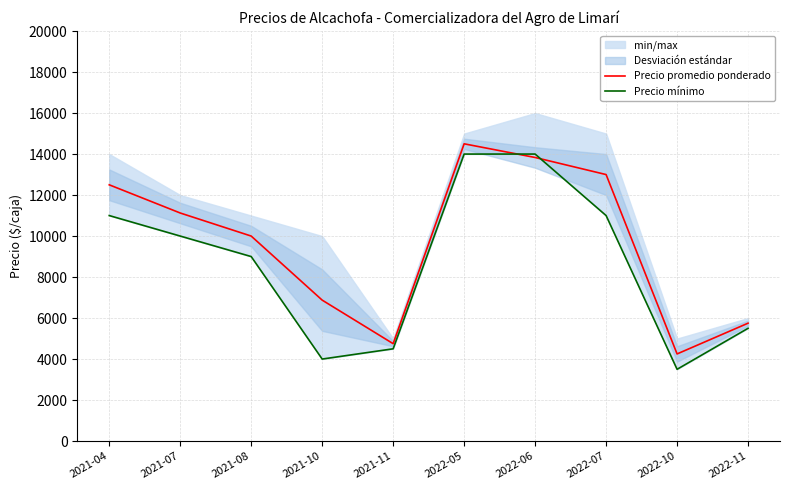

At which category does Precio promedio ponderado reach its first local peak?

2022-05